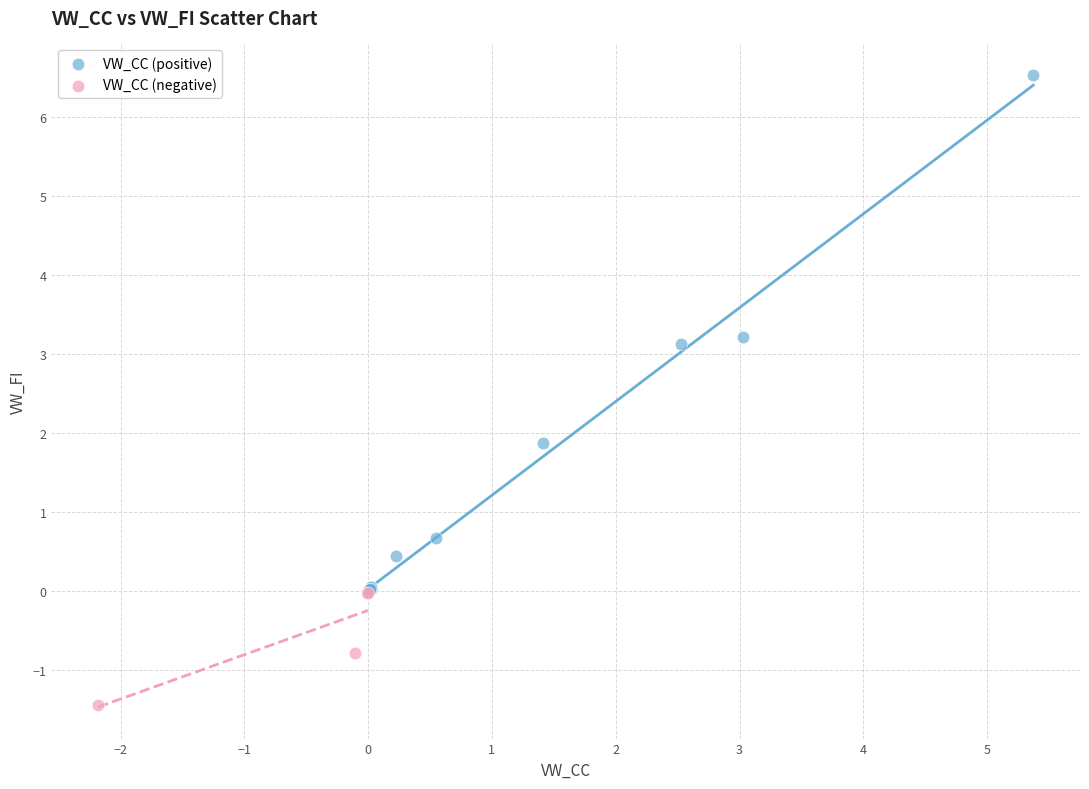

Which series reaches the maximum Y coordinate?

VW_CC (positive)